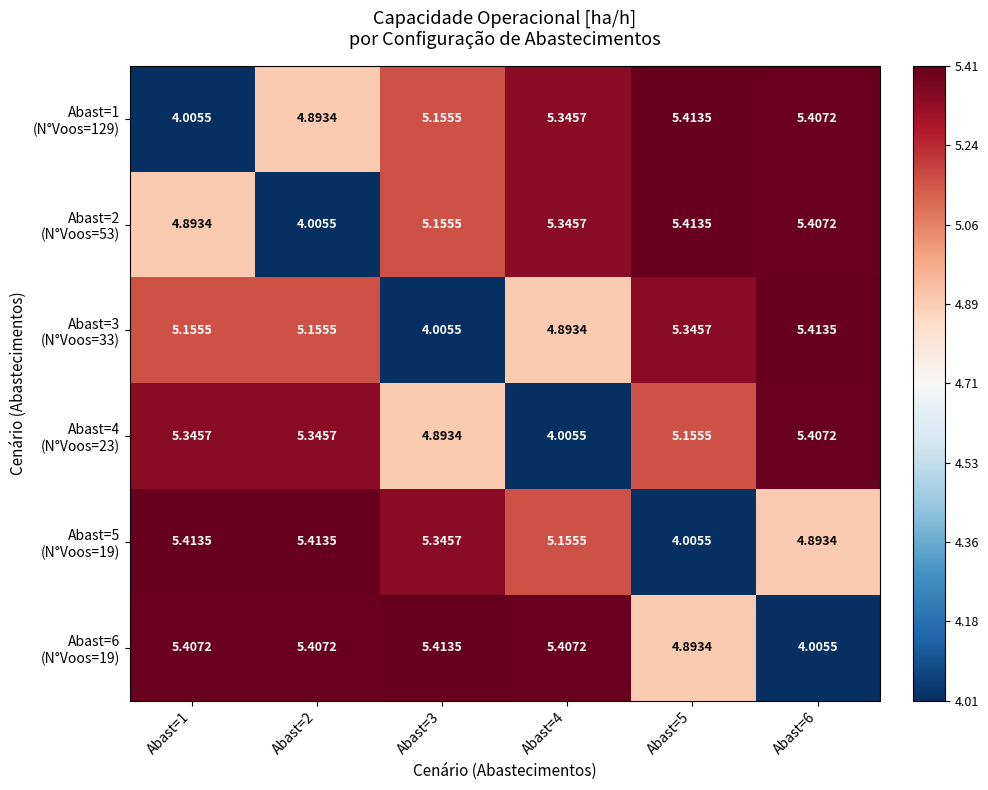

How many distinct data groups are displayed?

6